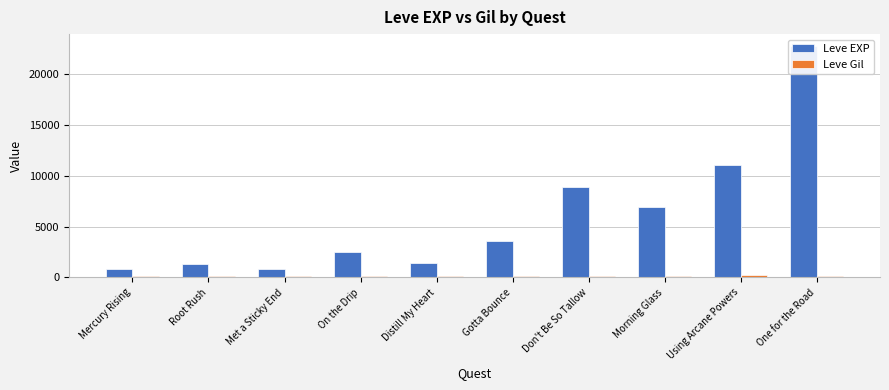

What is the label of the 2nd bar from the left?

Root Rush